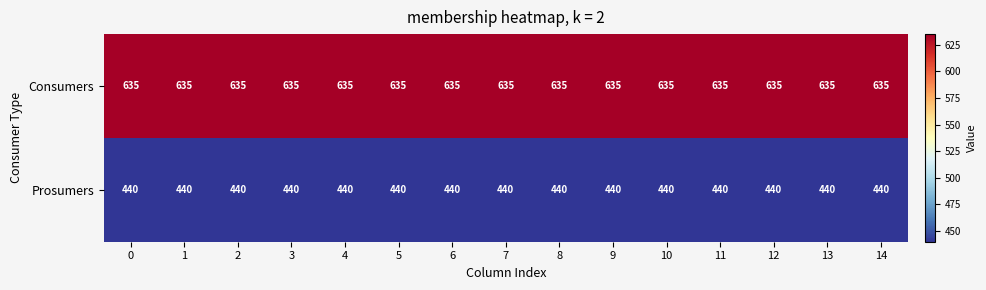

What is the spread (max minus min) of values at 0?

195